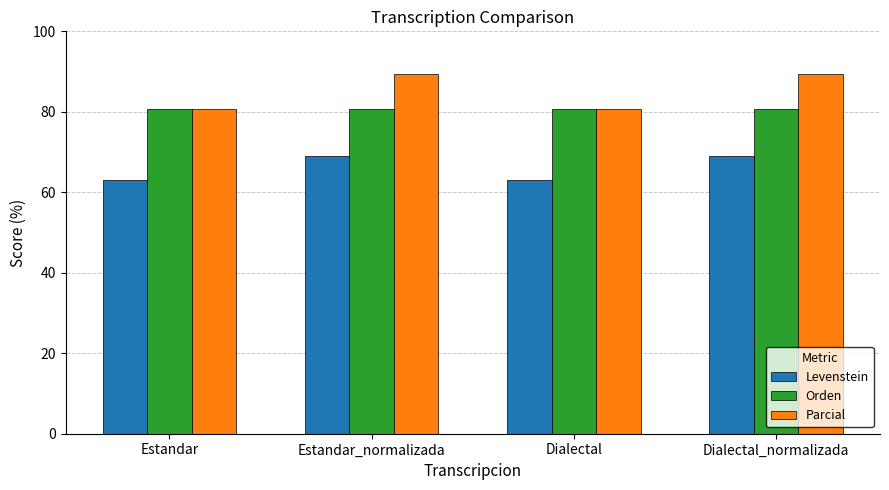

The value of Levenstein at Dialectal_normalizada is 109.0. True or false?

False